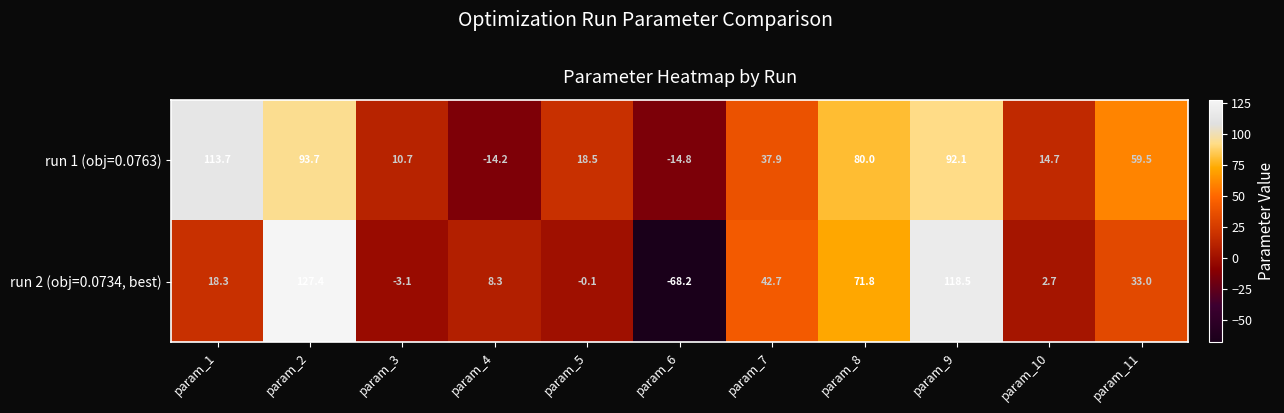

How many values in the run 2 (obj=0.0734, best) series exceed 18?

6